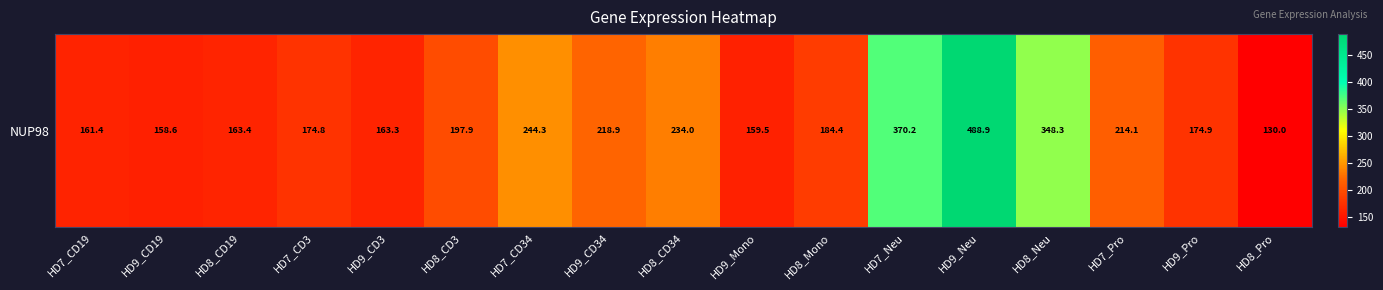

What is the difference between the maximum and minimum values?

358.9